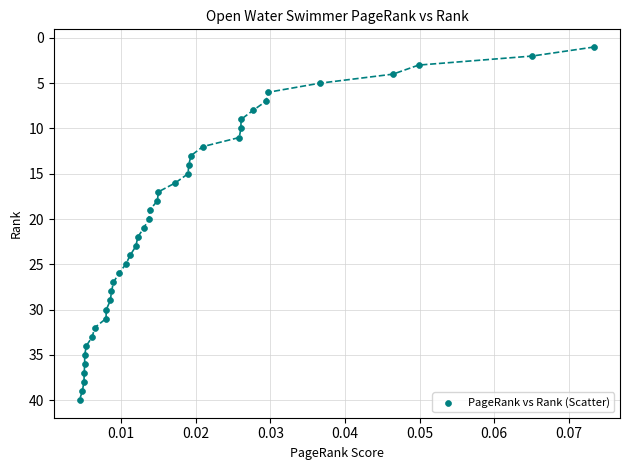

What is the range of Y values (max minus min)?

39